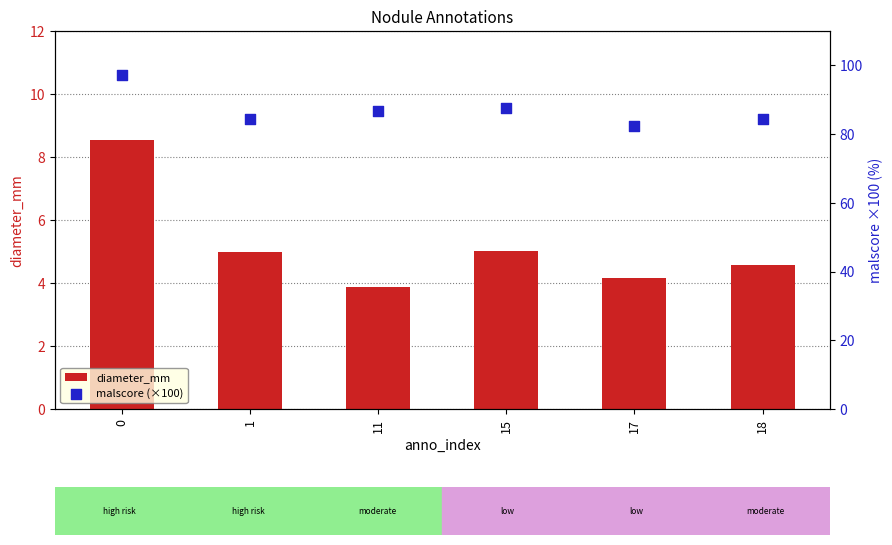

Which series has the largest total across all categories?

malscore (×100)